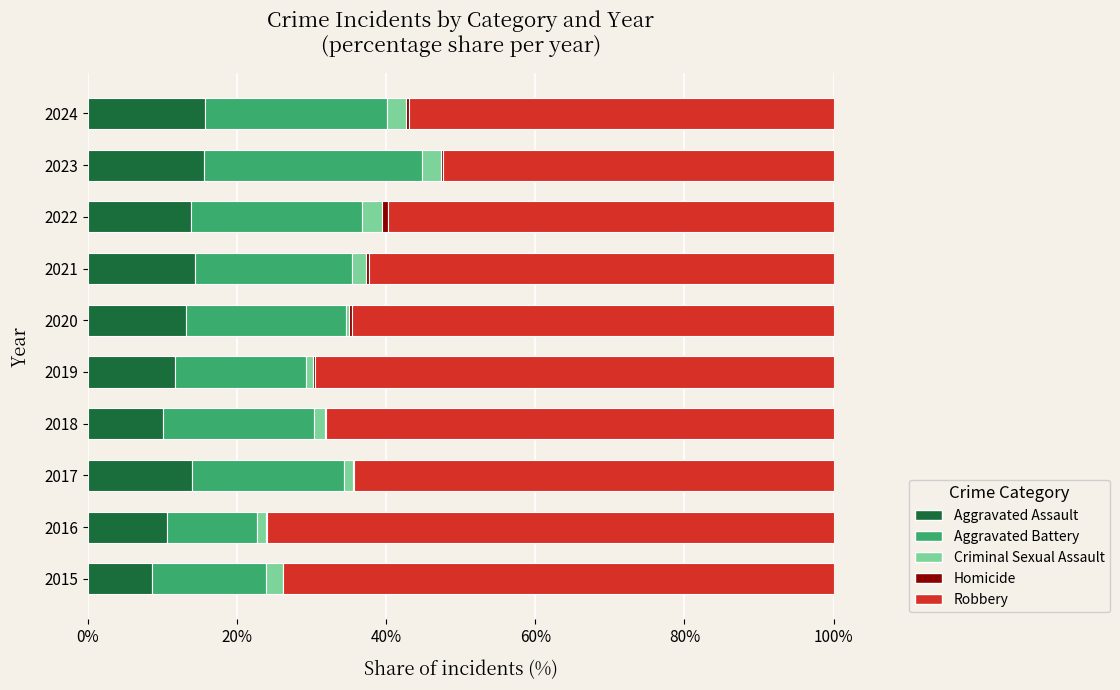

Is it true that Aggravated Assault equals 10.1 at 2018?

True